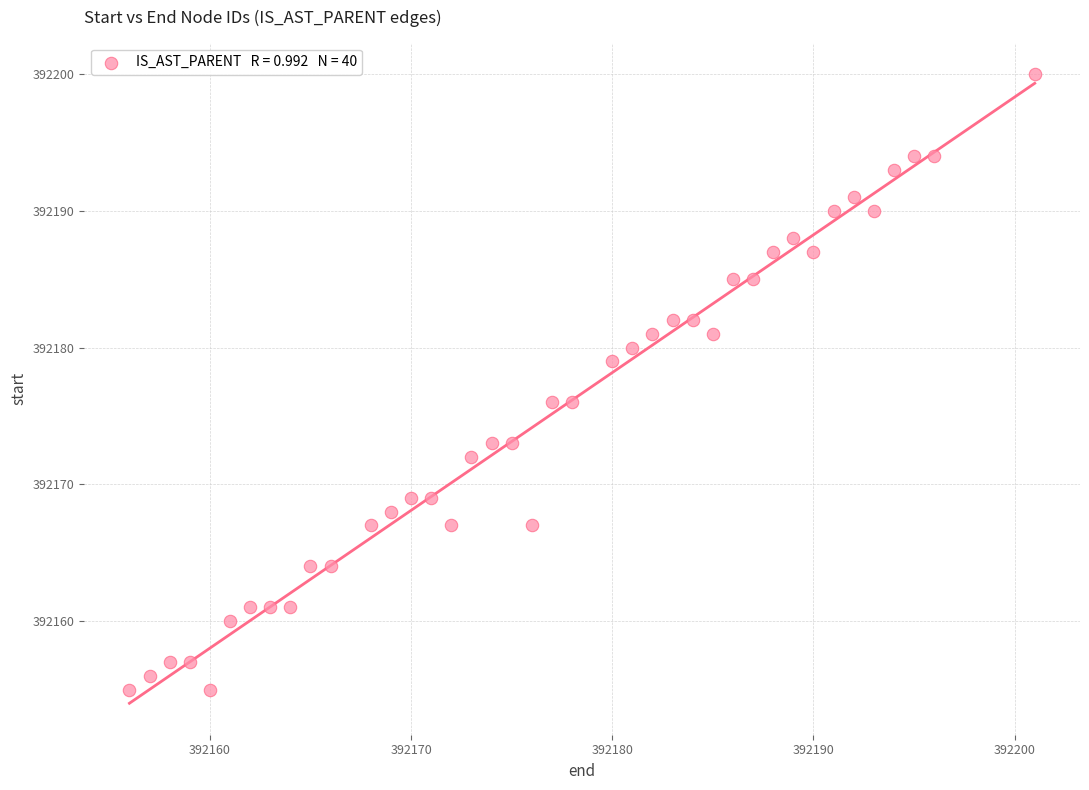

What is the range of X values (max minus min)?

45